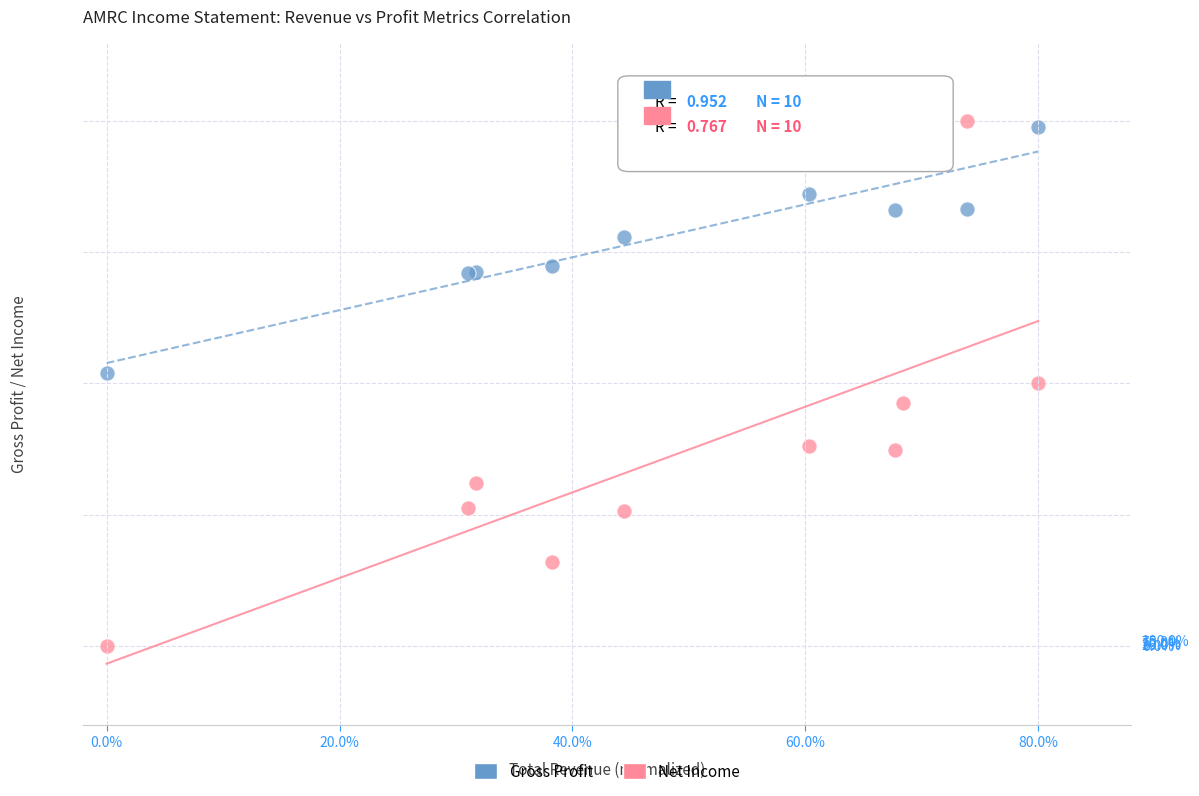

Which series has the largest Y range (max minus min)?

Net Income